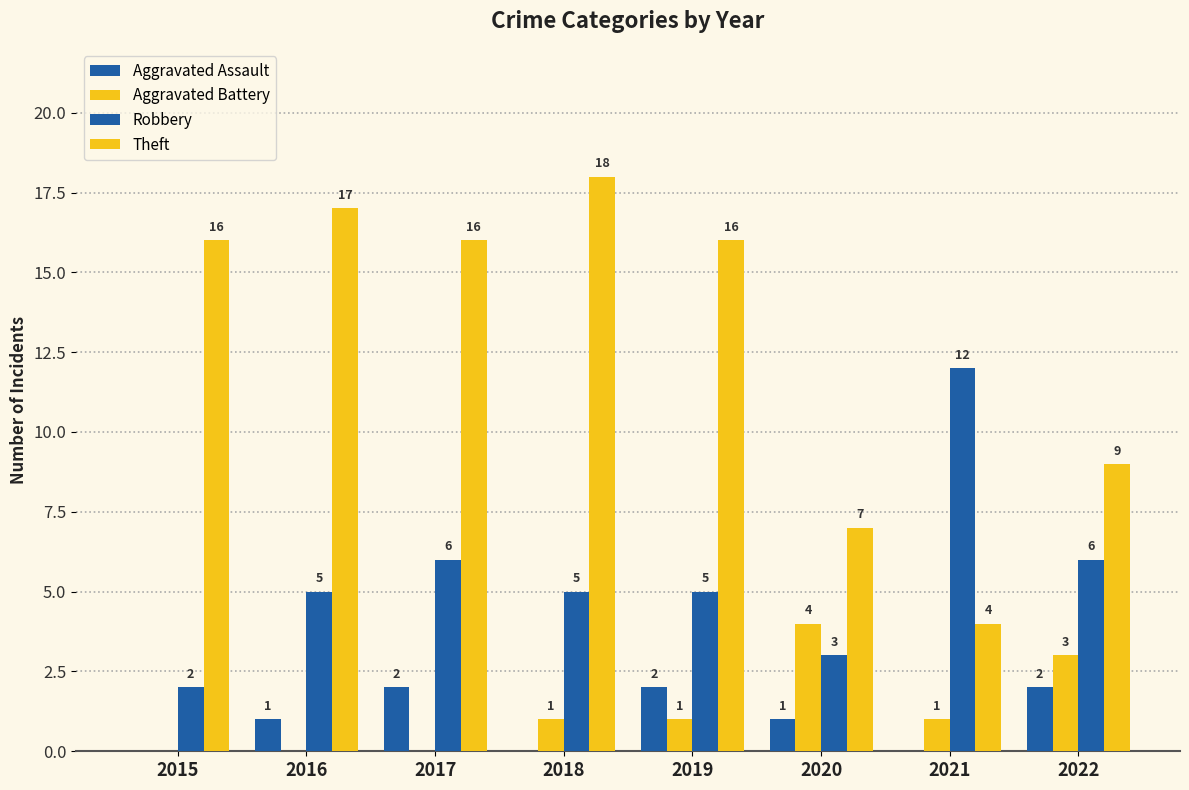

Count the number of data series in this chart.

4